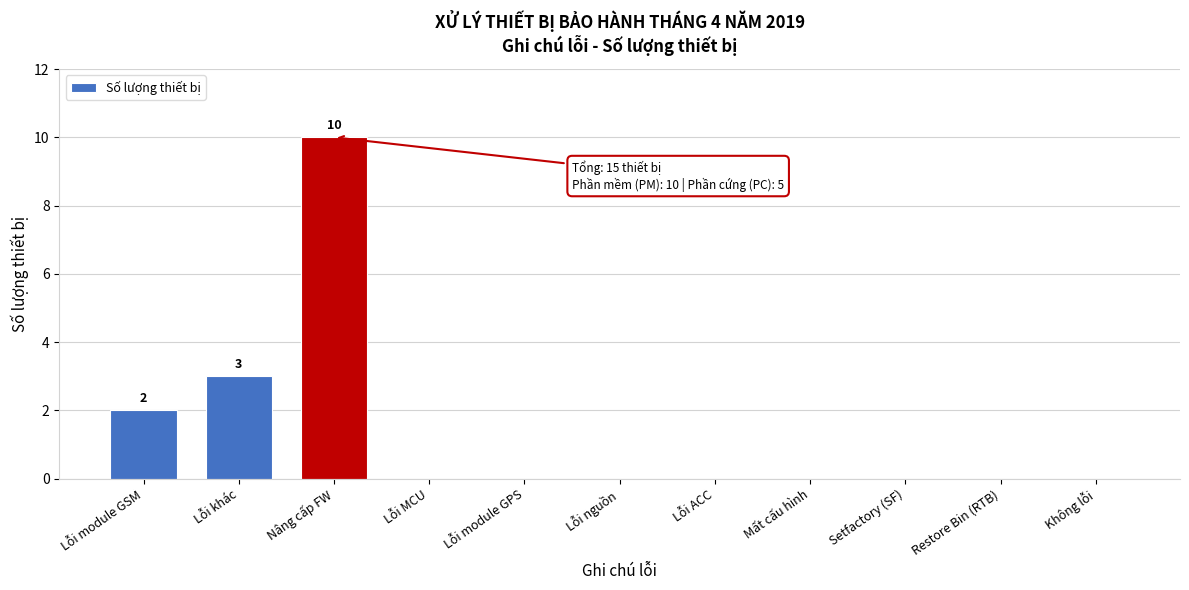

Reading left to right, list all the values displayed in this chart.

Lỗi module GSM=2	Lỗi khác=3	Nâng cấp FW=10	Lỗi MCU=0	Lỗi module GPS=0	Lỗi nguồn=0	Lỗi ACC=0	Mất cấu hình=0	Setfactory (SF)=0	Restore Bin (RTB)=0	Không lỗi=0